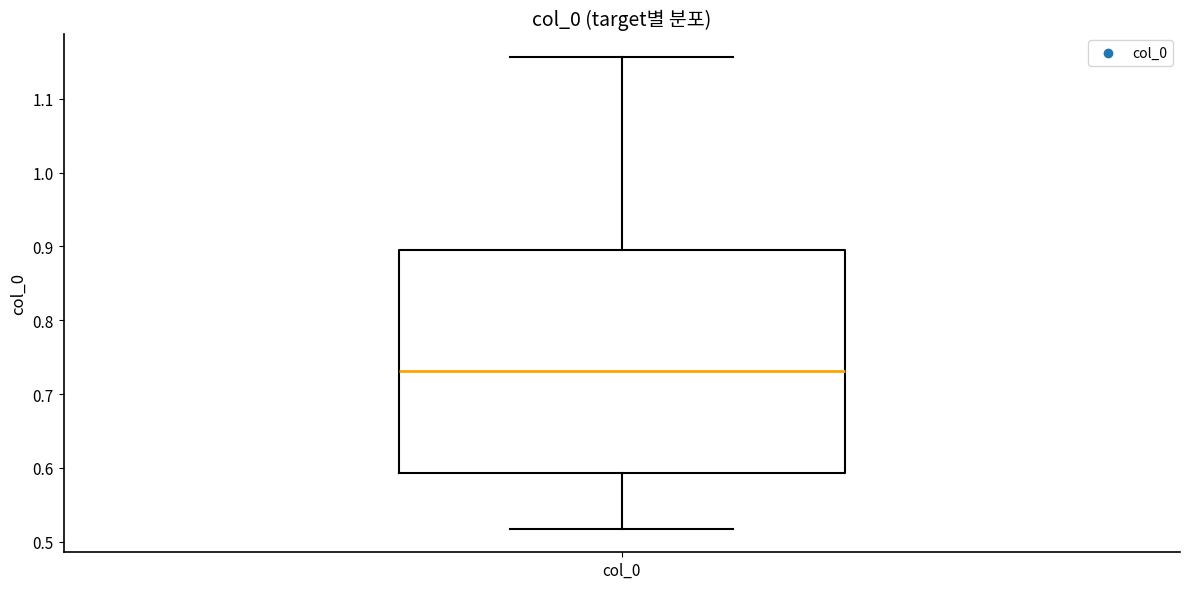

Read this box plot against the y-axis: the position of the median line, the range covered by the box, and the ends of both whiskers. The values are not printed on the chart, so give them approximately, as read against the axis.

median 0.73, box 0.59 to 0.90, whiskers 0.52 to 1.16